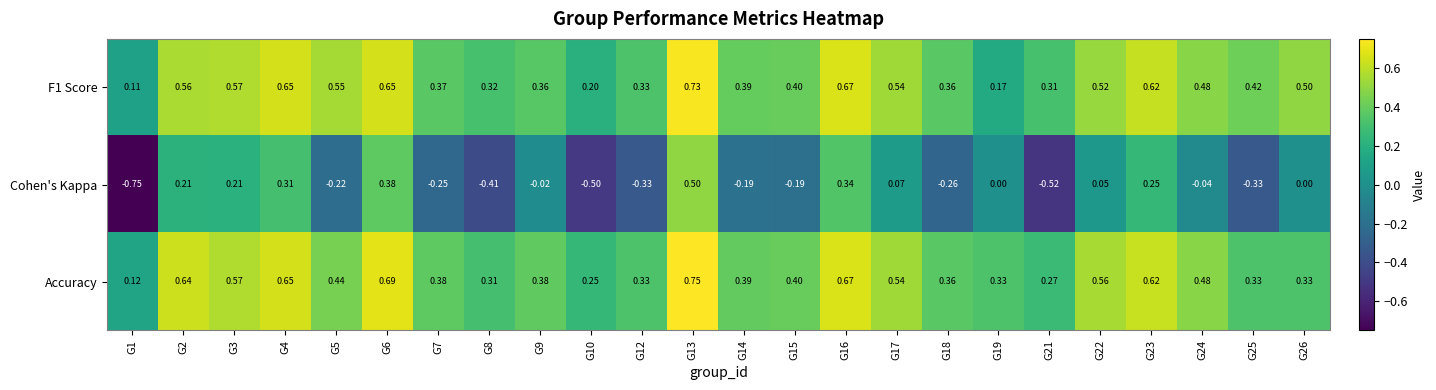

Which series has the largest range (max minus min)?

Cohen's Kappa